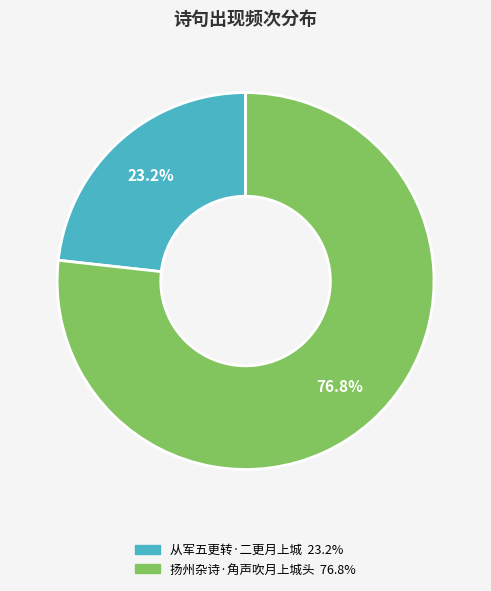

To the nearest percent, what is the average slice percentage?

50%